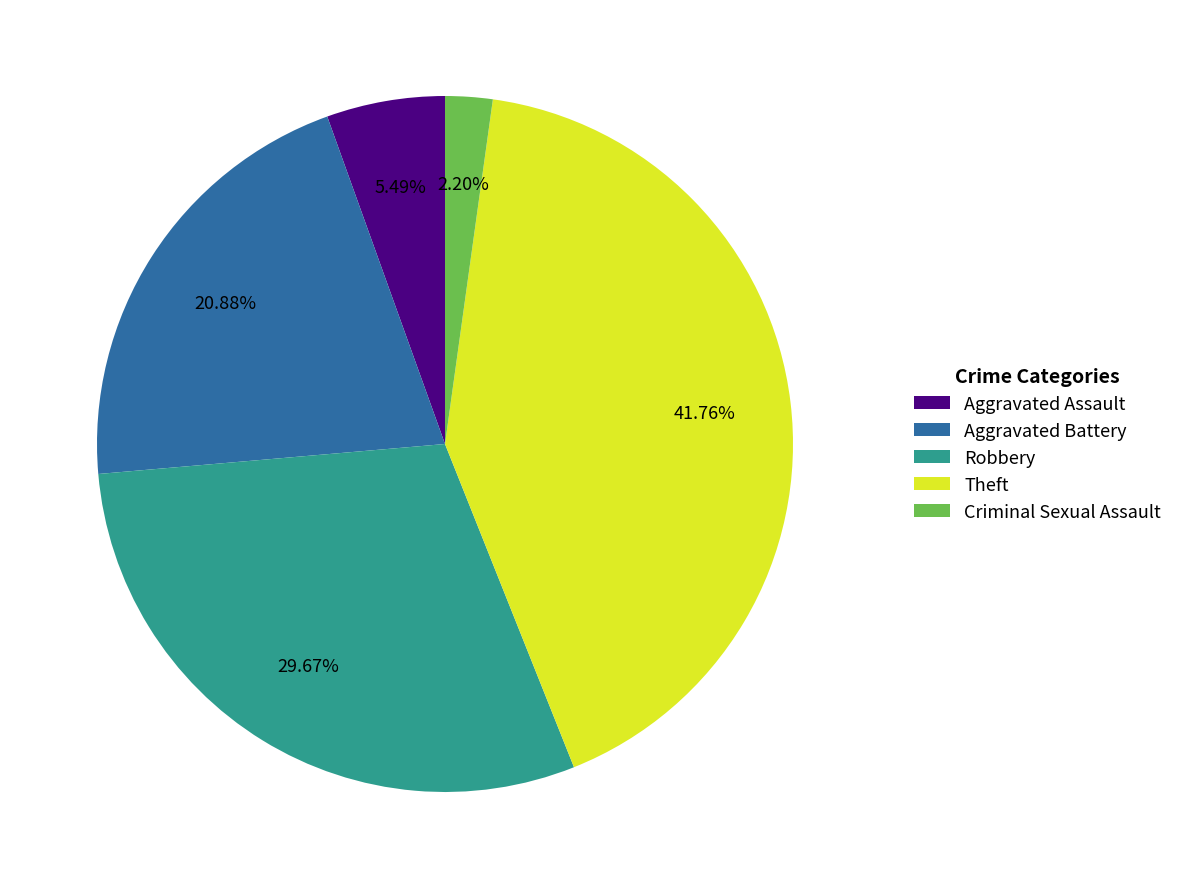

Between Aggravated Battery and Theft, which is larger?

Theft